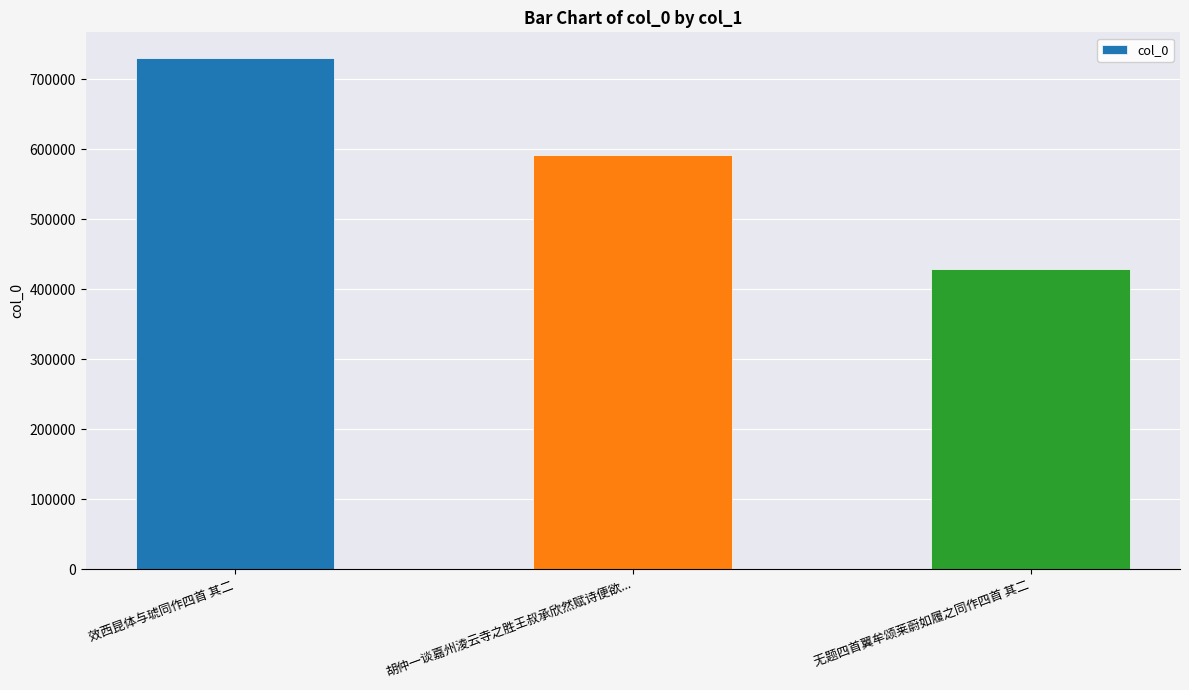

Approximately how many times larger is the value at 效西昆体与琥同作四首 其二 compared to 无题四首翼牟颂莱蔚如履之同作四首 其二?

1.7